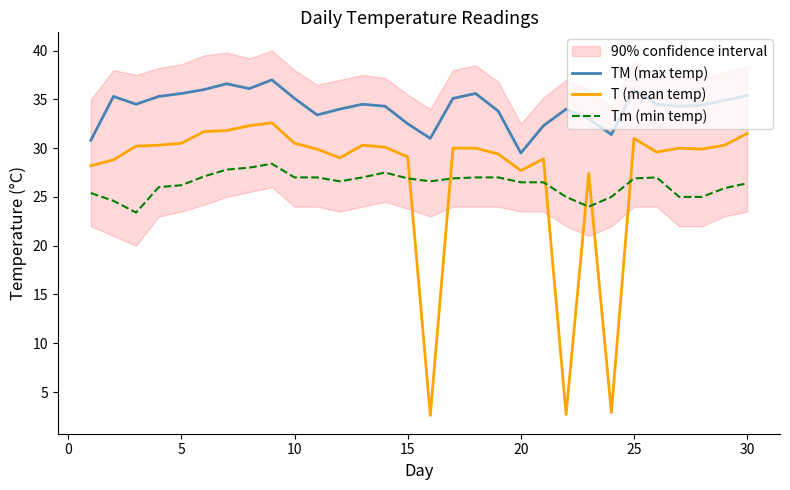

True or false: T (mean temp) and TM (max temp) intersect in this chart.

False